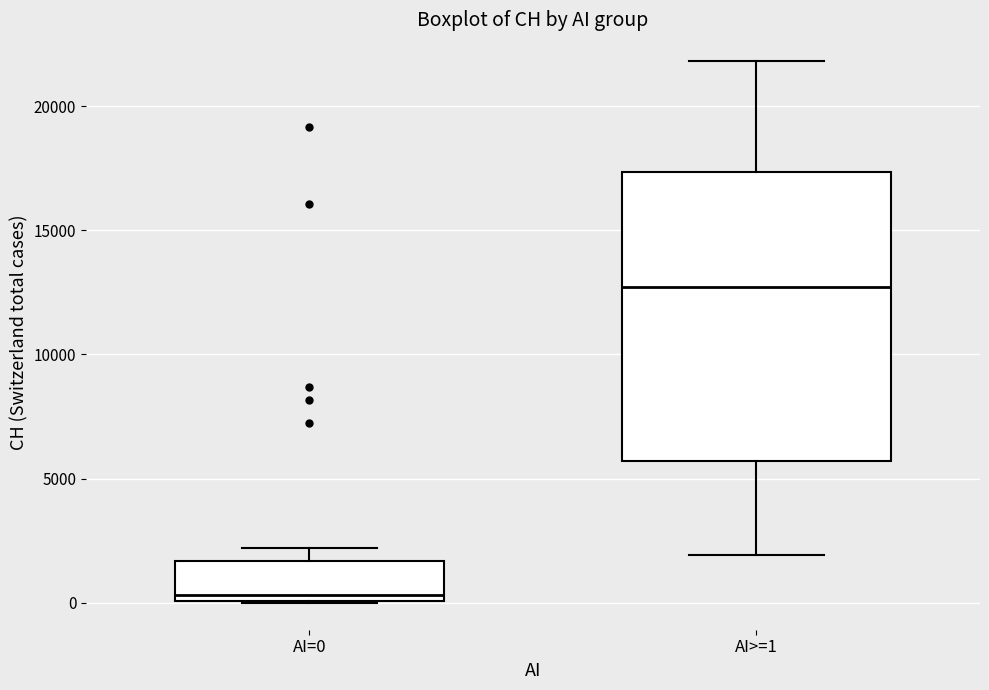

Which box's median line is the lowest?

AI=0